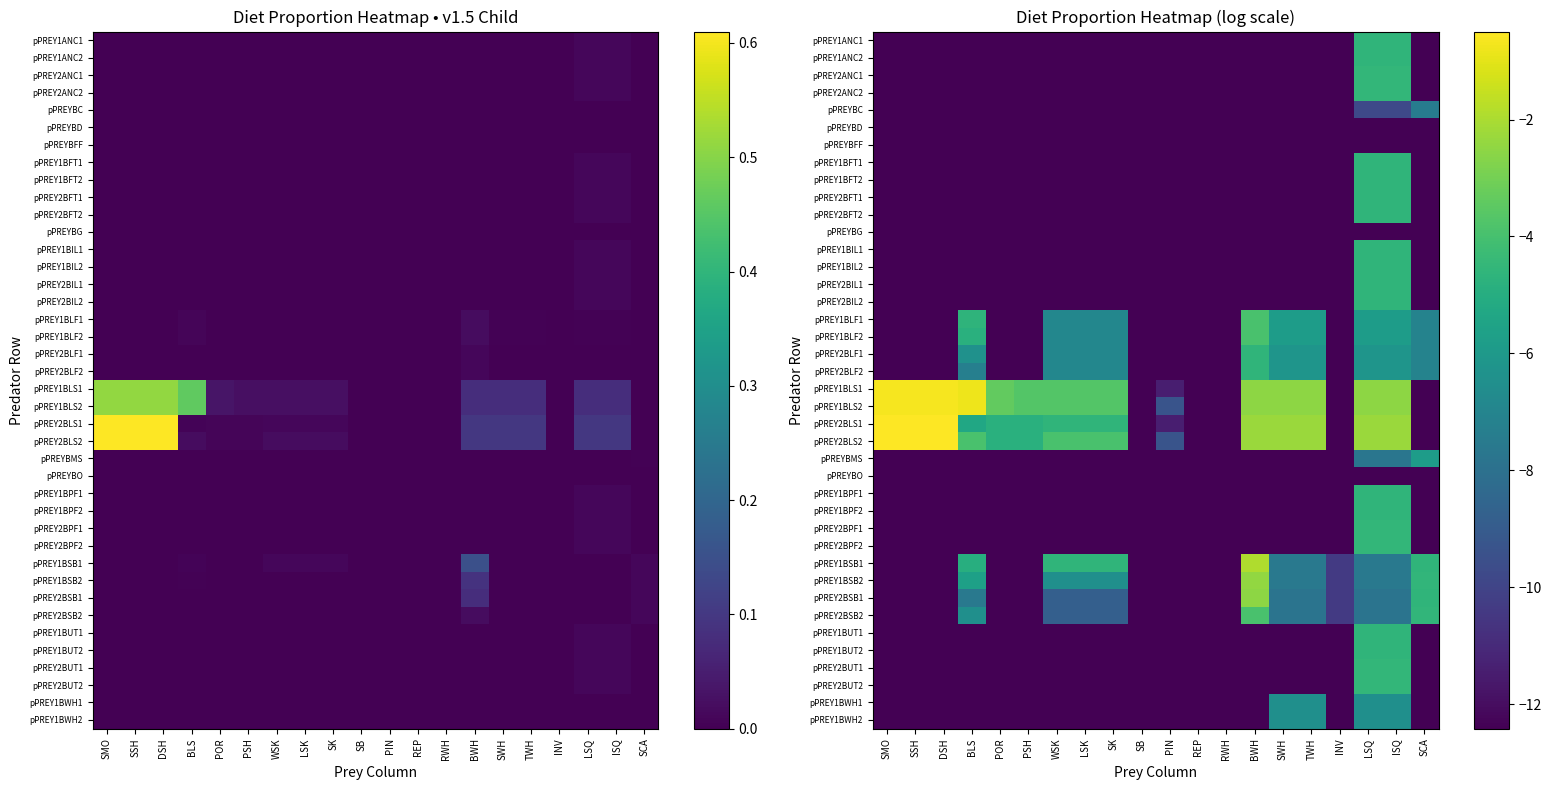

Where does the pPREY2BIL1 series first go above -12?

LSQ